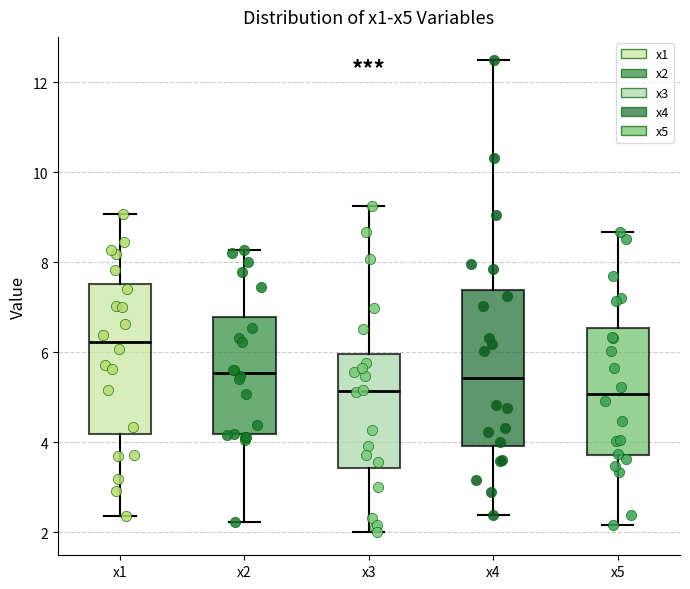

Reading left to right, read every box against the y-axis: the position of its median line, the range the box covers, and the ends of its whiskers. The values are not printed on the chart, so give them approximately, as read against the axis.

x1: median 6.2, box 4.2 to 7.6, whiskers 2.4 to 9.0
x2: median 5.6, box 4.2 to 6.8, whiskers 2.2 to 8.2
x3: median 5.2, box 3.4 to 6.0, whiskers 2.0 to 9.2
x4: median 5.4, box 4.0 to 7.4, whiskers 2.4 to 12.4
x5: median 5.0, box 3.8 to 6.6, whiskers 2.2 to 8.6